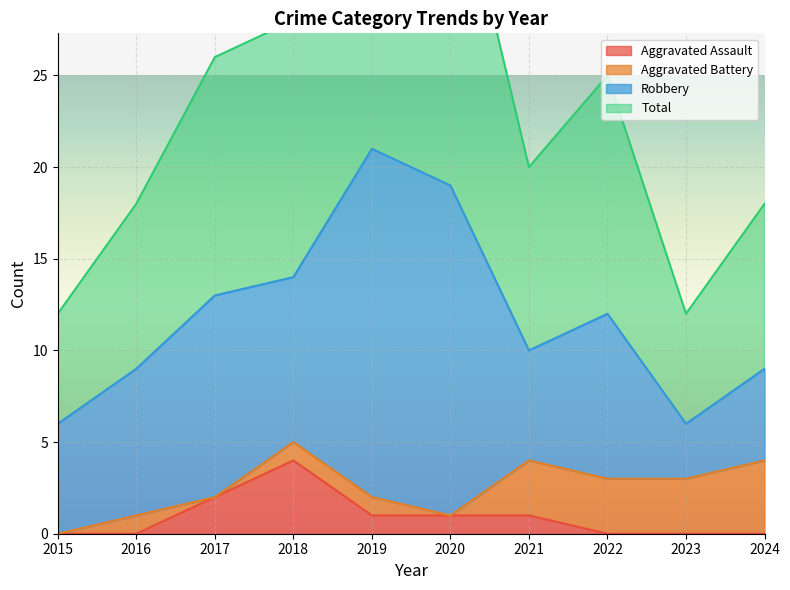

Is it true that Aggravated Assault equals 1 at 2020?

True